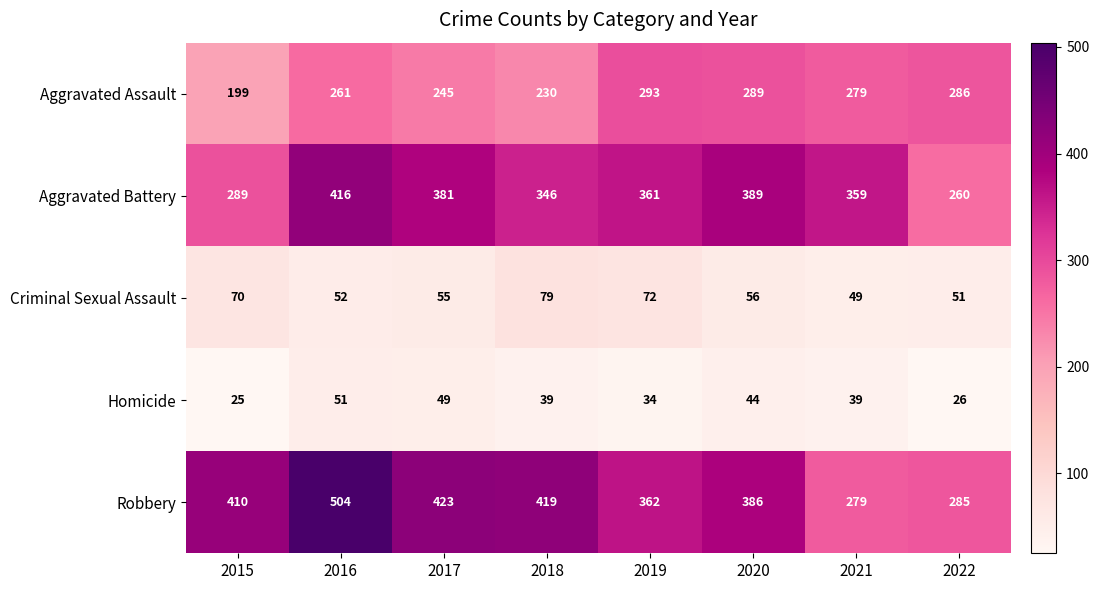

What is the sum of all Aggravated Battery values?

2801